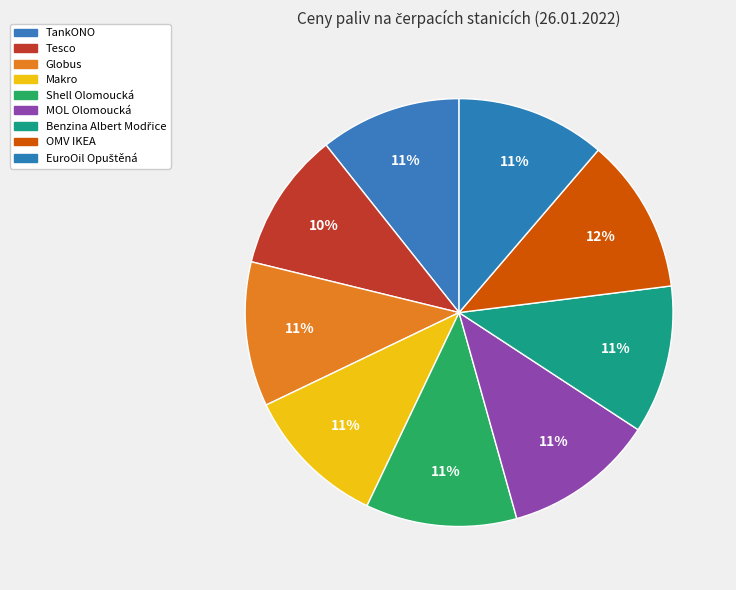

Count the number of slices in the pie.

9